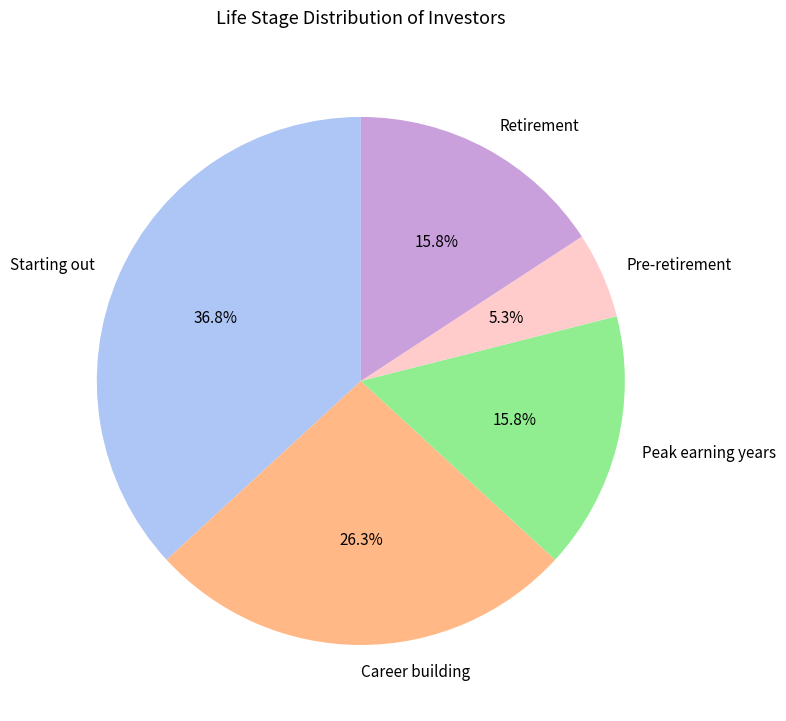

To the nearest percent, what is the average slice percentage?

20%